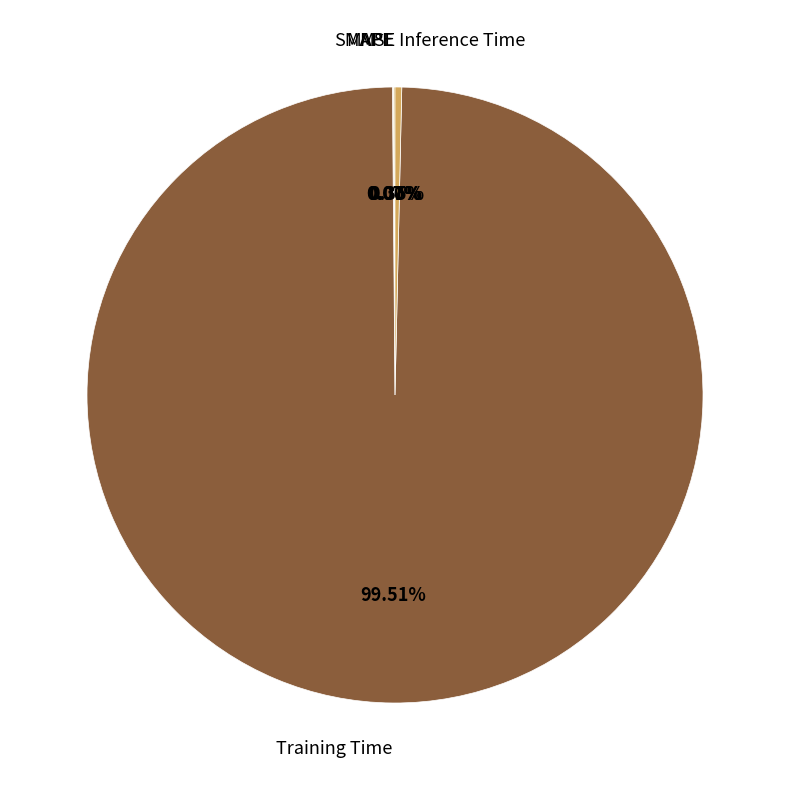

What is the largest slice in the pie chart?

Training Time